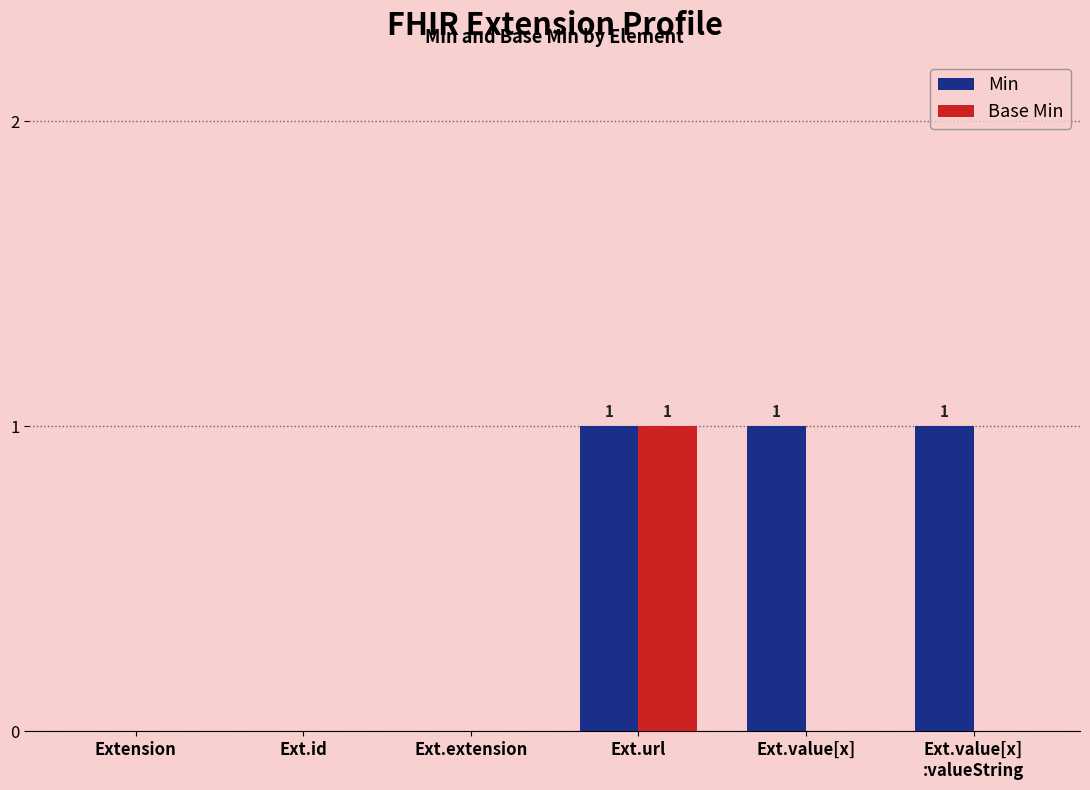

The Base Min series shows 0 at Ext.value[x]. True or false?

True